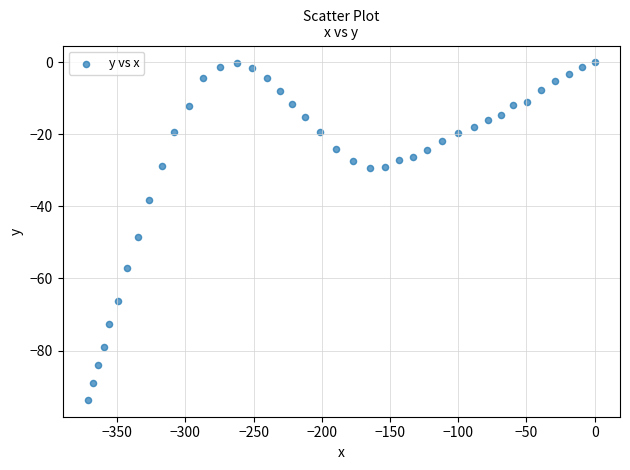

What is the range of X values (max minus min)?

371.5